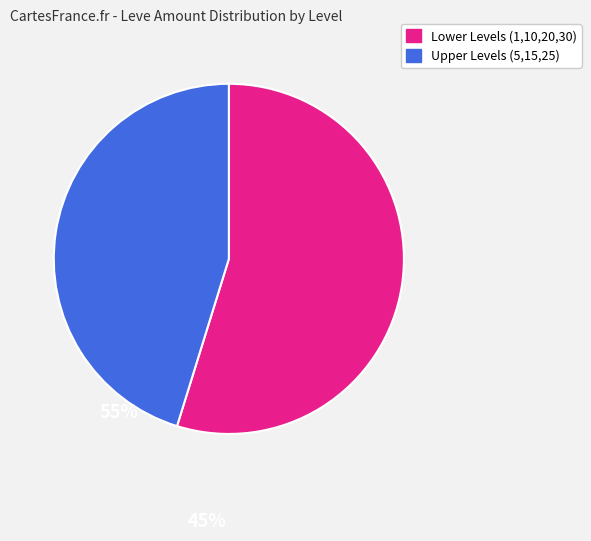

Is there a majority slice in this chart?

Yes